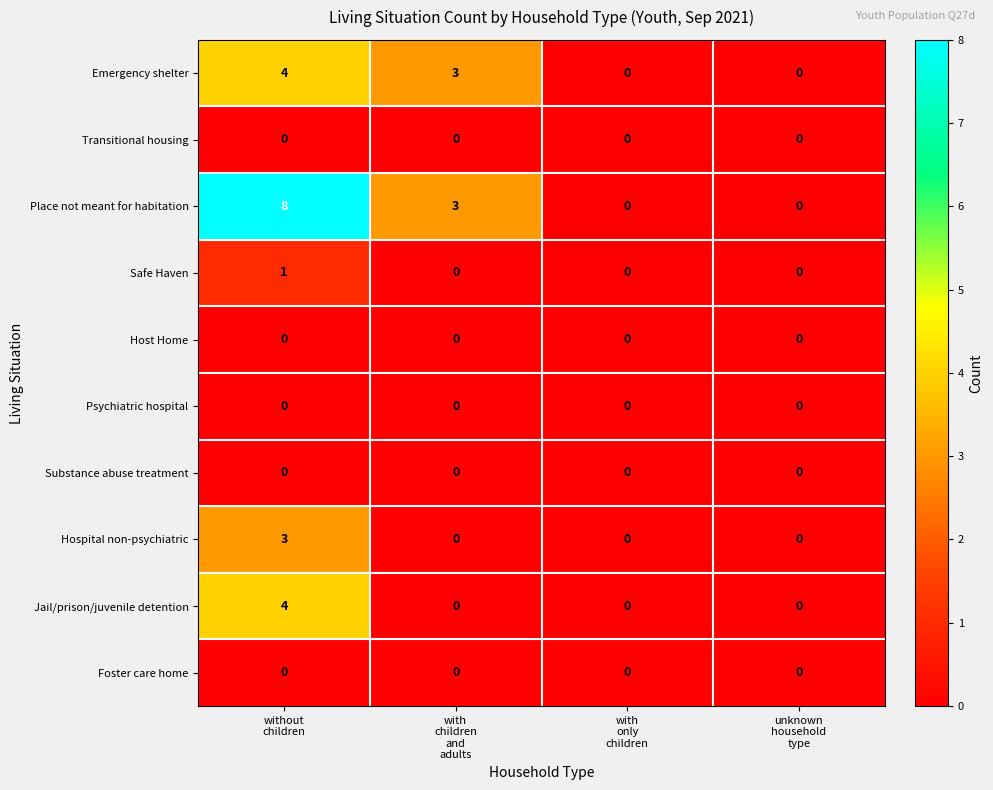

Which series has the widest spread of values?

Place not meant for habitation